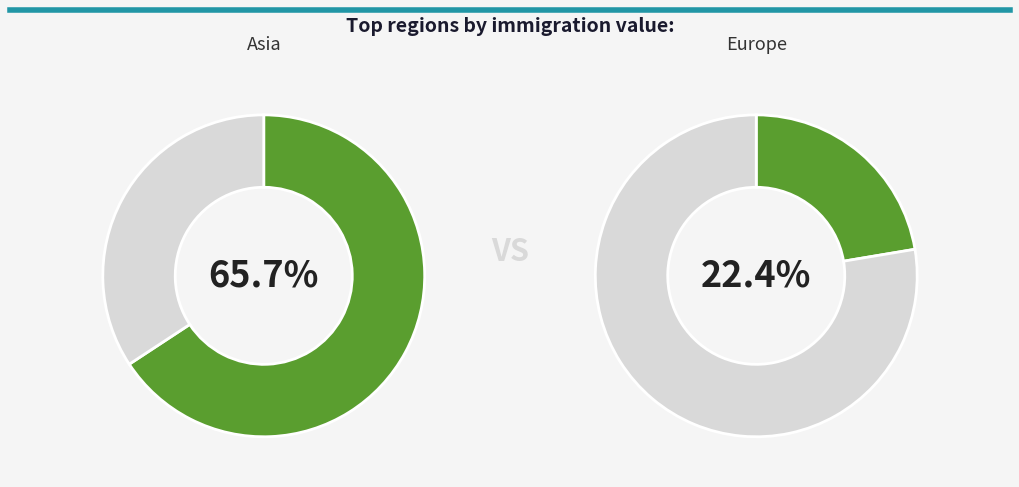

Which category has the biggest portion of the pie?

Asia